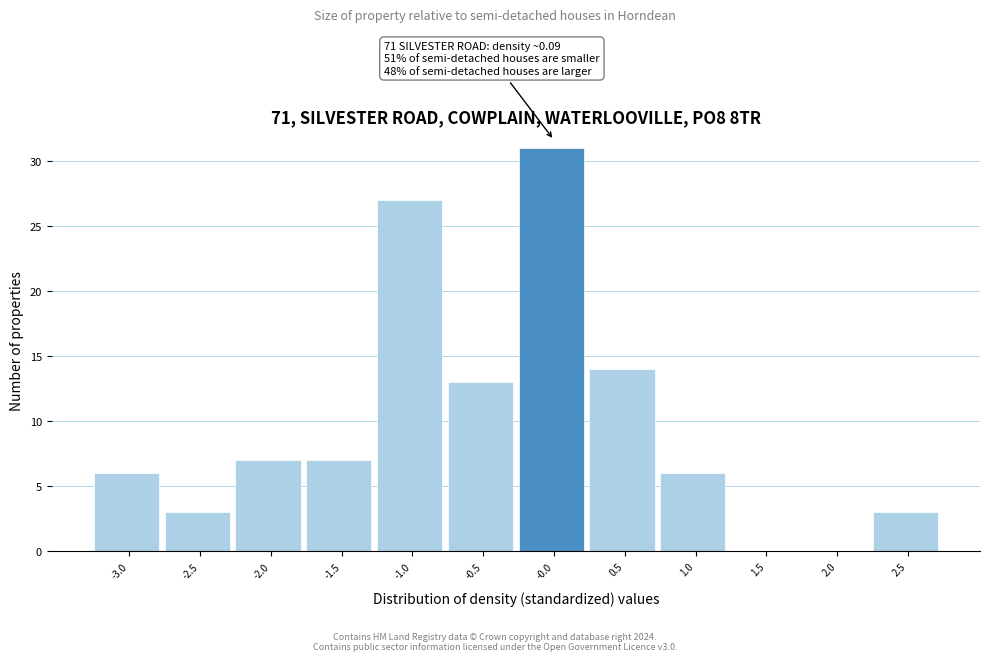

Reading right to left, transcribe all the data shown in this chart.

2.5=3	2.0=0	1.5=0	1.0=6	0.5=14	-0.0=31	-0.5=13	-1.0=27	-1.5=7	-2.0=7	-2.5=3	-3.0=6